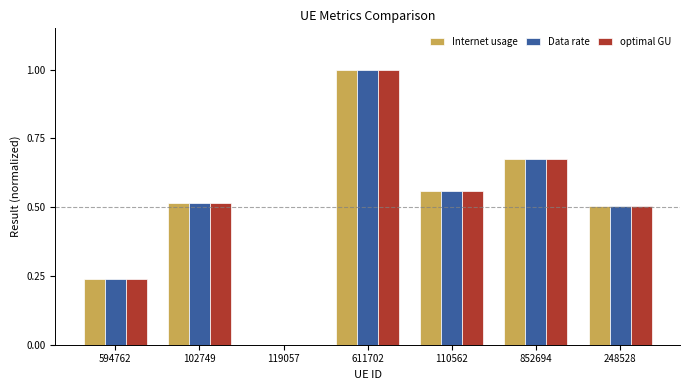

What is the sum of all Data rate values?

3.5